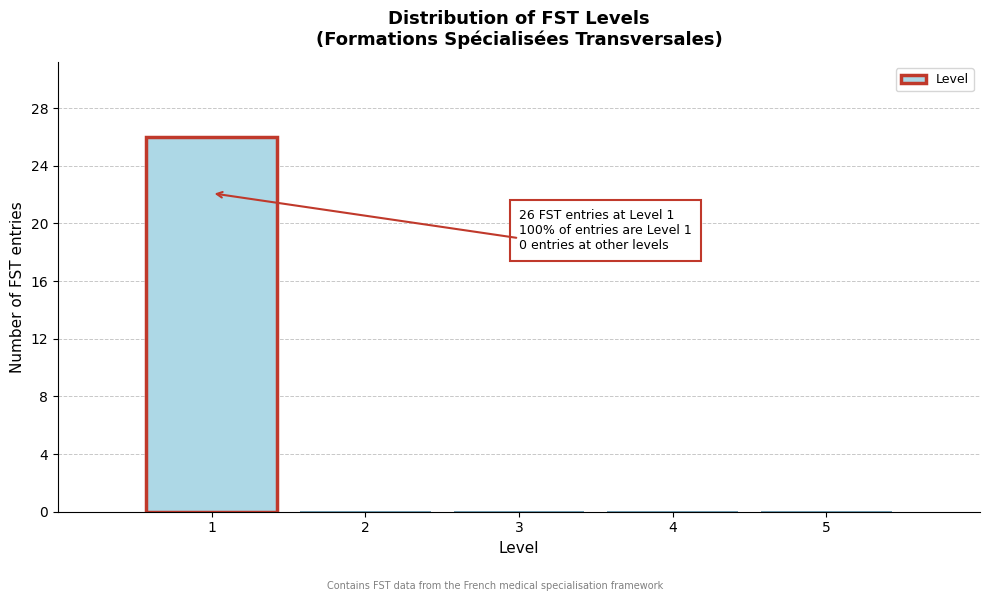

Over which range of the x-axis is the bar tallest?

0.5 to 1.5